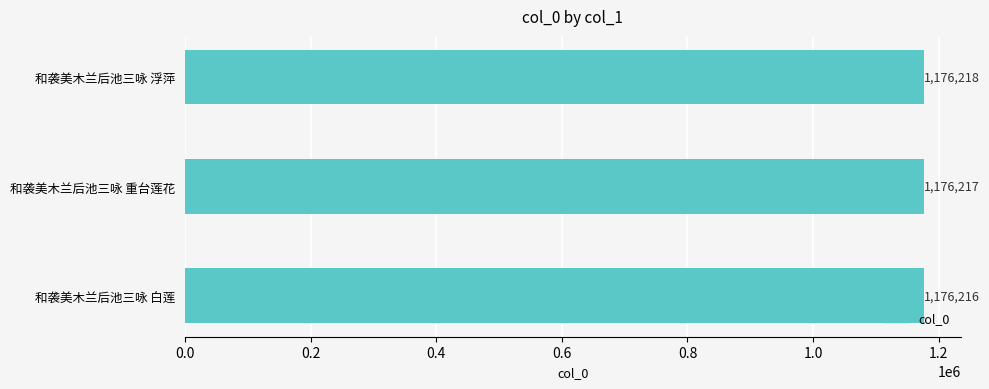

Rank the categories by value from lowest to highest.

和袭美木兰后池三咏 白莲, 和袭美木兰后池三咏 重台莲花, 和袭美木兰后池三咏 浮萍